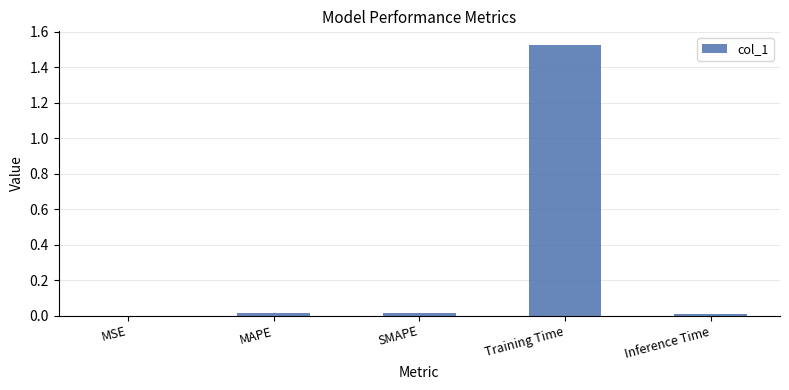

What is the change in value from SMAPE to Training Time?

+1.5